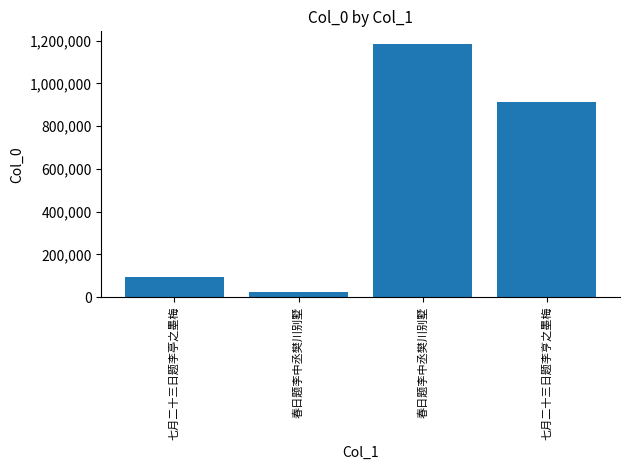

What is the change in value from 春日题李中丞樊川别墅 to 春日题李中丞樊川别墅?

+1158943